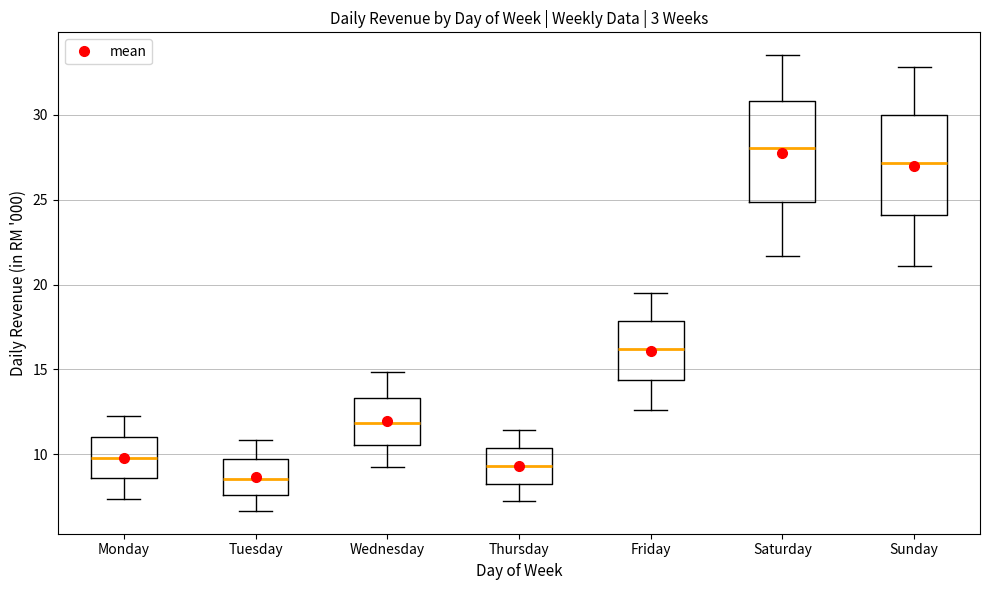

Which box's median line is the highest?

Saturday